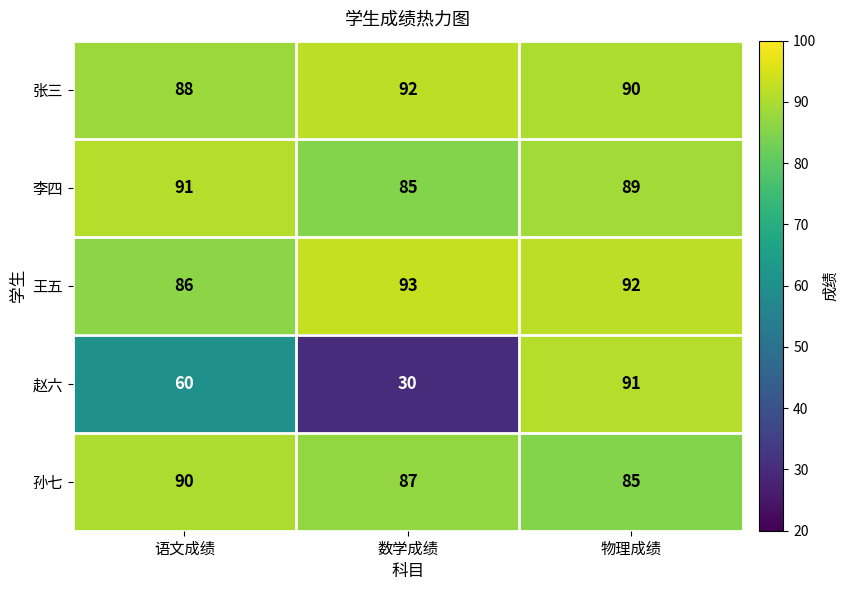

What is the difference between the highest and lowest values at 物理成绩?

7